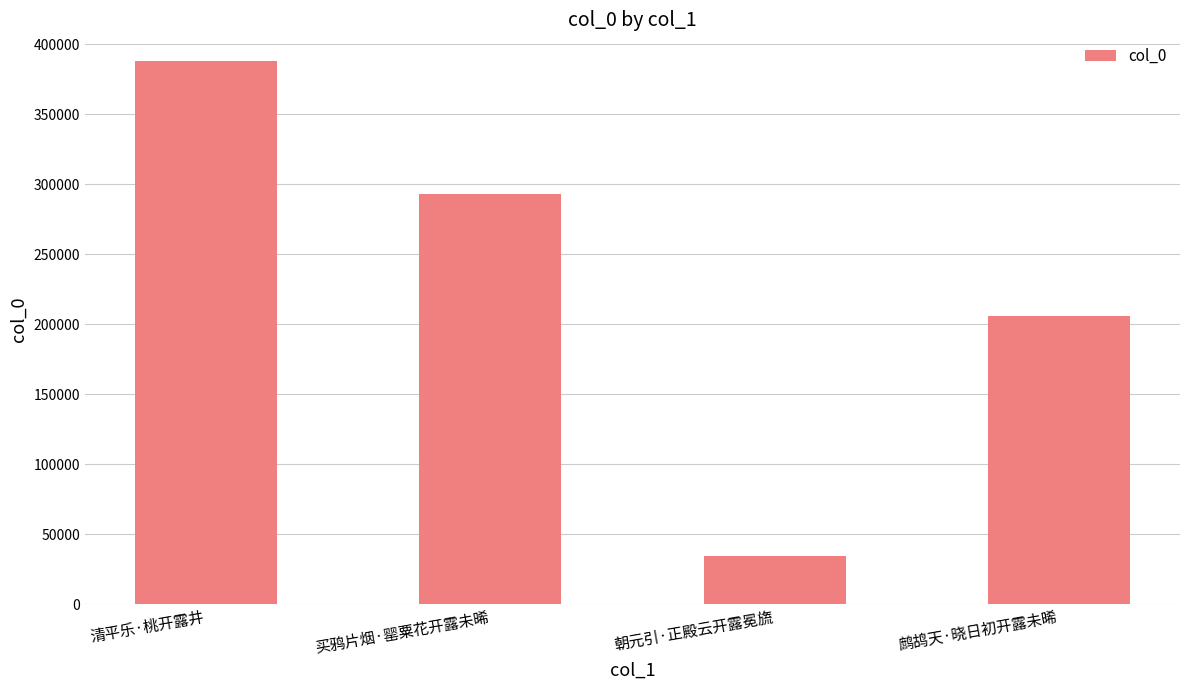

What value does the data have at 清平乐·桃开露井?

387668